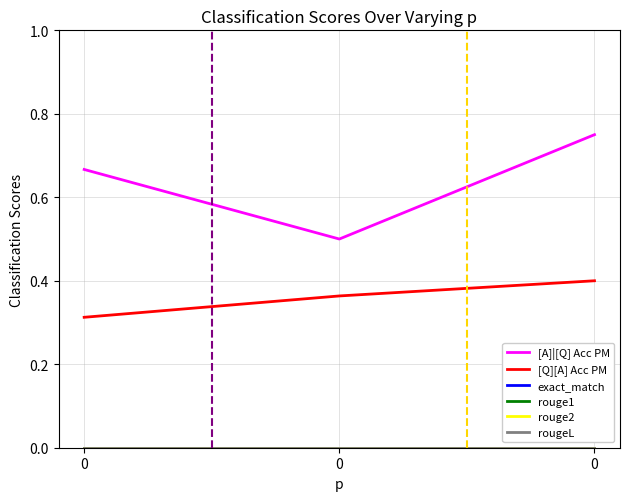

What is the minimum value for [A]|[Q] Acc PM?

0.5